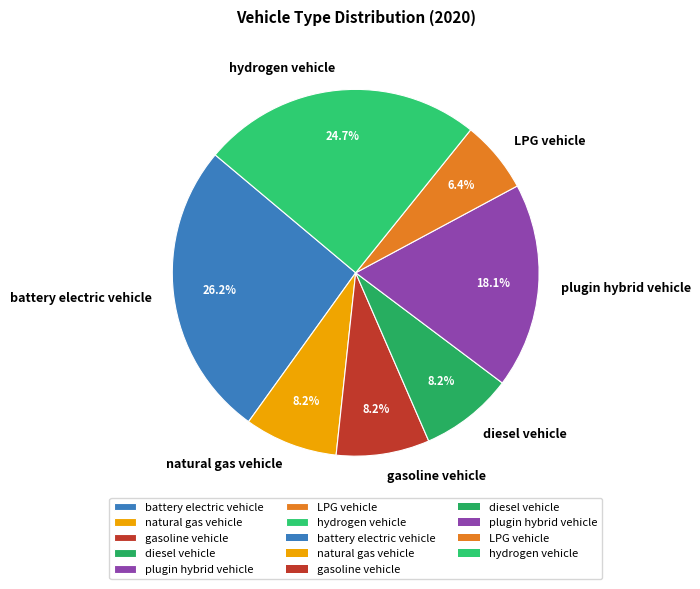

Is LPG vehicle the majority of the pie?

No